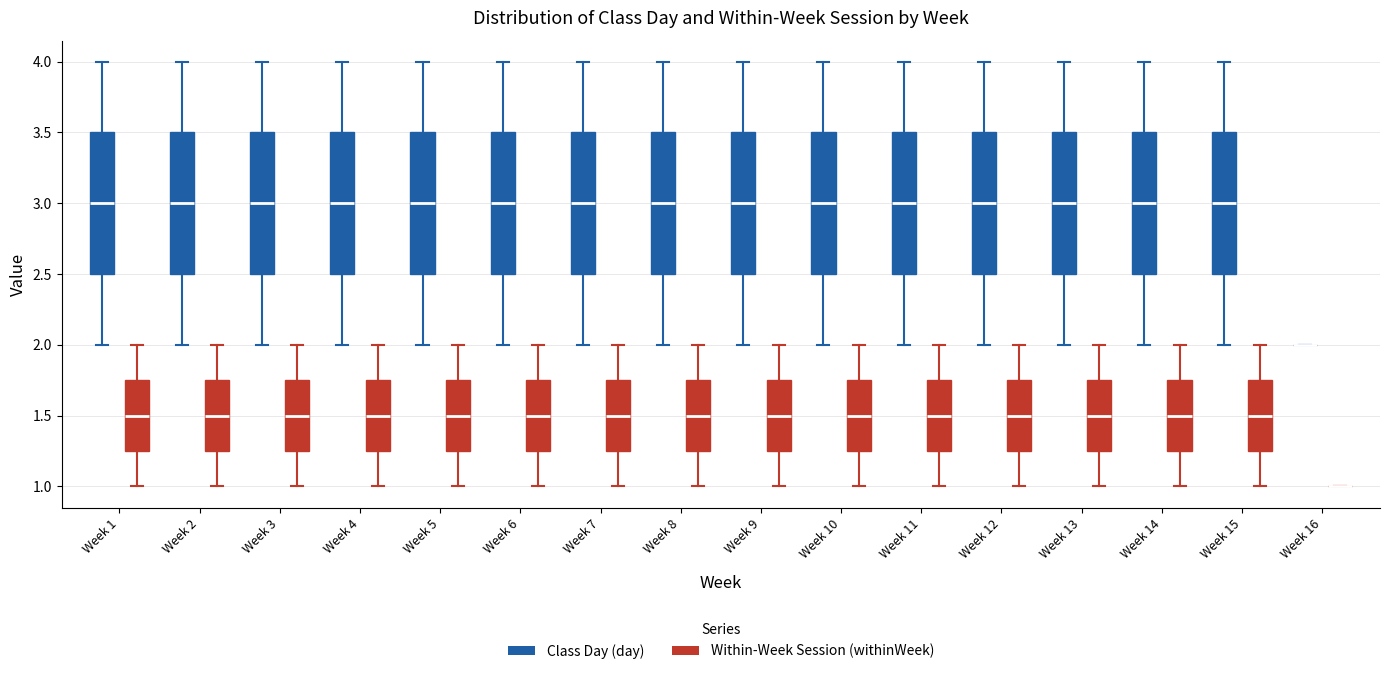

Reading left to right, read every box against the y-axis: the position of its median line, the range the box covers, and the ends of its whiskers. The values are not printed on the chart, so give them approximately, as read against the axis.

Week 1 (Class Day (day)): median 3.00, box 2.50 to 3.50, whiskers 2.00 to 4.00
Week 1 (Within-Week Session (withinWeek)): median 1.50, box 1.25 to 1.75, whiskers 1.00 to 2.00
Week 2 (Class Day (day)): median 3.00, box 2.50 to 3.50, whiskers 2.00 to 4.00
Week 2 (Within-Week Session (withinWeek)): median 1.50, box 1.25 to 1.75, whiskers 1.00 to 2.00
Week 3 (Class Day (day)): median 3.00, box 2.50 to 3.50, whiskers 2.00 to 4.00
Week 3 (Within-Week Session (withinWeek)): median 1.50, box 1.25 to 1.75, whiskers 1.00 to 2.00
Week 4 (Class Day (day)): median 3.00, box 2.50 to 3.50, whiskers 2.00 to 4.00
Week 4 (Within-Week Session (withinWeek)): median 1.50, box 1.25 to 1.75, whiskers 1.00 to 2.00
Week 5 (Class Day (day)): median 3.00, box 2.50 to 3.50, whiskers 2.00 to 4.00
Week 5 (Within-Week Session (withinWeek)): median 1.50, box 1.25 to 1.75, whiskers 1.00 to 2.00
Week 6 (Class Day (day)): median 3.00, box 2.50 to 3.50, whiskers 2.00 to 4.00
Week 6 (Within-Week Session (withinWeek)): median 1.50, box 1.25 to 1.75, whiskers 1.00 to 2.00
Week 7 (Class Day (day)): median 3.00, box 2.50 to 3.50, whiskers 2.00 to 4.00
Week 7 (Within-Week Session (withinWeek)): median 1.50, box 1.25 to 1.75, whiskers 1.00 to 2.00
Week 8 (Class Day (day)): median 3.00, box 2.50 to 3.50, whiskers 2.00 to 4.00
Week 8 (Within-Week Session (withinWeek)): median 1.50, box 1.25 to 1.75, whiskers 1.00 to 2.00
Week 9 (Class Day (day)): median 3.00, box 2.50 to 3.50, whiskers 2.00 to 4.00
Week 9 (Within-Week Session (withinWeek)): median 1.50, box 1.25 to 1.75, whiskers 1.00 to 2.00
Week 10 (Class Day (day)): median 3.00, box 2.50 to 3.50, whiskers 2.00 to 4.00
Week 10 (Within-Week Session (withinWeek)): median 1.50, box 1.25 to 1.75, whiskers 1.00 to 2.00
Week 11 (Class Day (day)): median 3.00, box 2.50 to 3.50, whiskers 2.00 to 4.00
Week 11 (Within-Week Session (withinWeek)): median 1.50, box 1.25 to 1.75, whiskers 1.00 to 2.00
Week 12 (Class Day (day)): median 3.00, box 2.50 to 3.50, whiskers 2.00 to 4.00
Week 12 (Within-Week Session (withinWeek)): median 1.50, box 1.25 to 1.75, whiskers 1.00 to 2.00
Week 13 (Class Day (day)): median 3.00, box 2.50 to 3.50, whiskers 2.00 to 4.00
Week 13 (Within-Week Session (withinWeek)): median 1.50, box 1.25 to 1.75, whiskers 1.00 to 2.00
Week 14 (Class Day (day)): median 3.00, box 2.50 to 3.50, whiskers 2.00 to 4.00
Week 14 (Within-Week Session (withinWeek)): median 1.50, box 1.25 to 1.75, whiskers 1.00 to 2.00
Week 15 (Class Day (day)): median 3.00, box 2.50 to 3.50, whiskers 2.00 to 4.00
Week 15 (Within-Week Session (withinWeek)): median 1.50, box 1.25 to 1.75, whiskers 1.00 to 2.00
Week 16 (Class Day (day)): box collapsed to a line at 2.00, whiskers 2.00 to 2.00
Week 16 (Within-Week Session (withinWeek)): box collapsed to a line at 1.00, whiskers 1.00 to 1.00